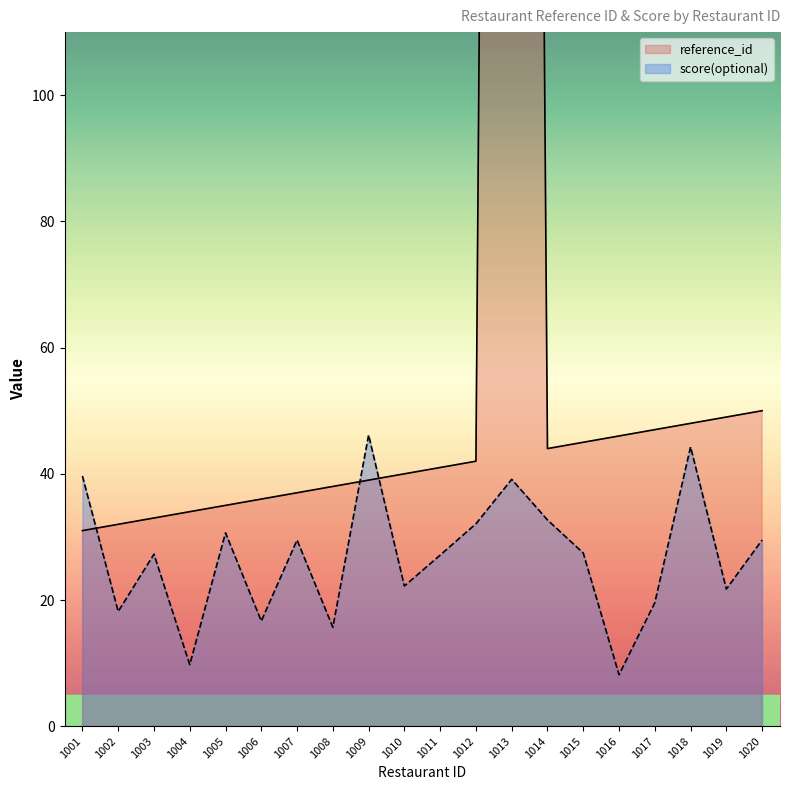

What is the minimum value for reference_id?

31.0